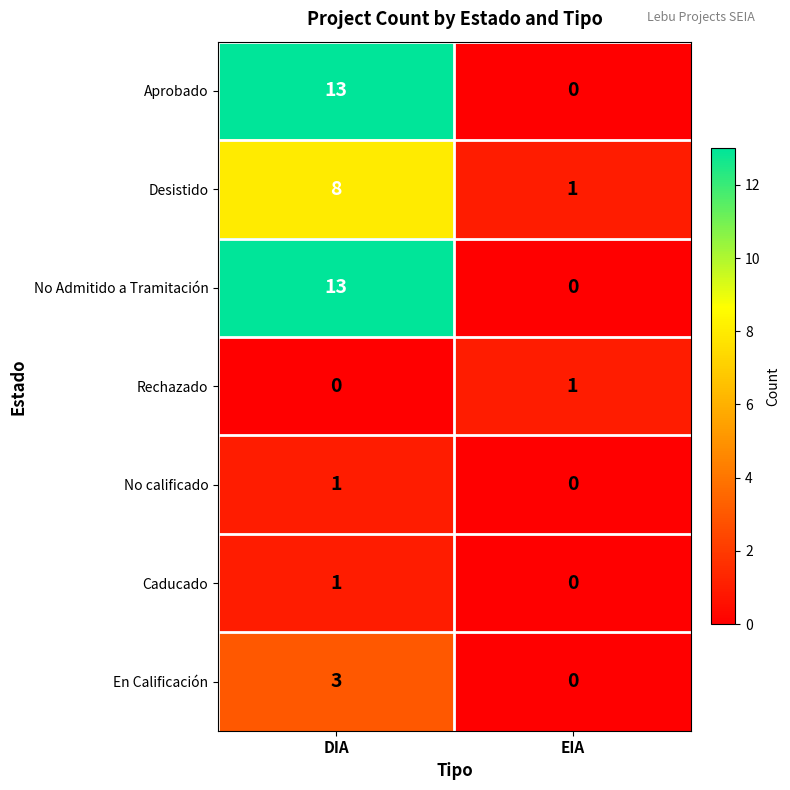

What is the maximum value shown in the chart?

13